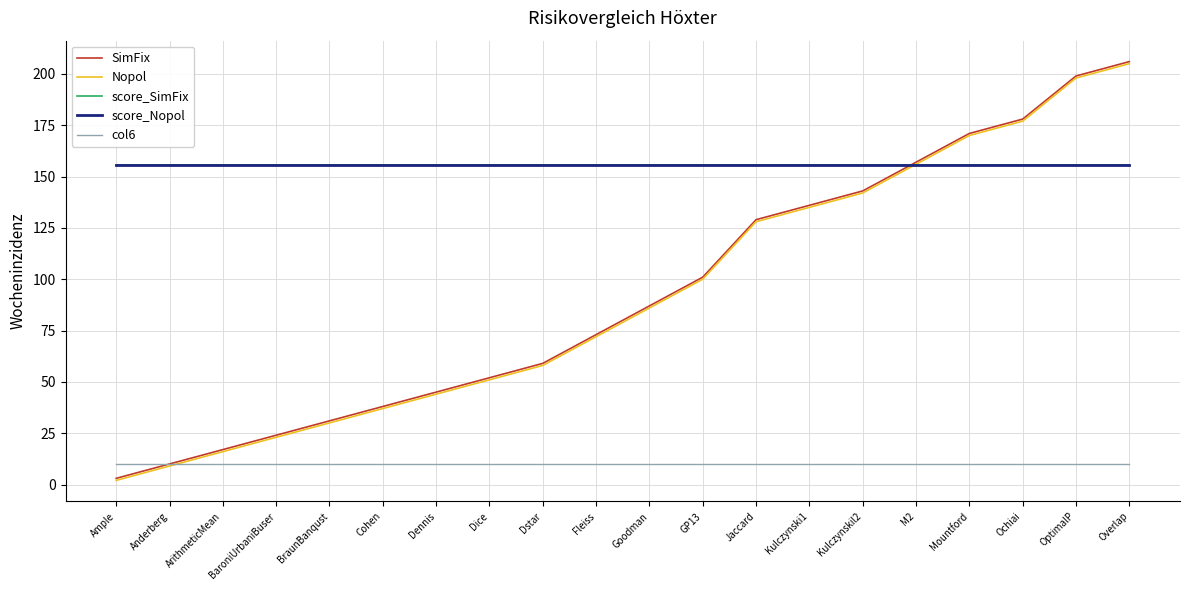

After their last crossing, which series has the higher values: Nopol or score_SimFix?

Nopol